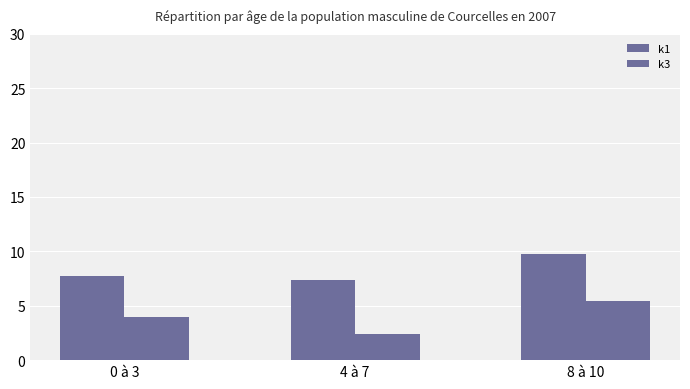

Reading left to right, extract all data points from this chart.

k1: 0 à 3=7.7	4 à 7=7.4	8 à 10=9.8
k3: 0 à 3=4.0	4 à 7=2.4	8 à 10=5.4